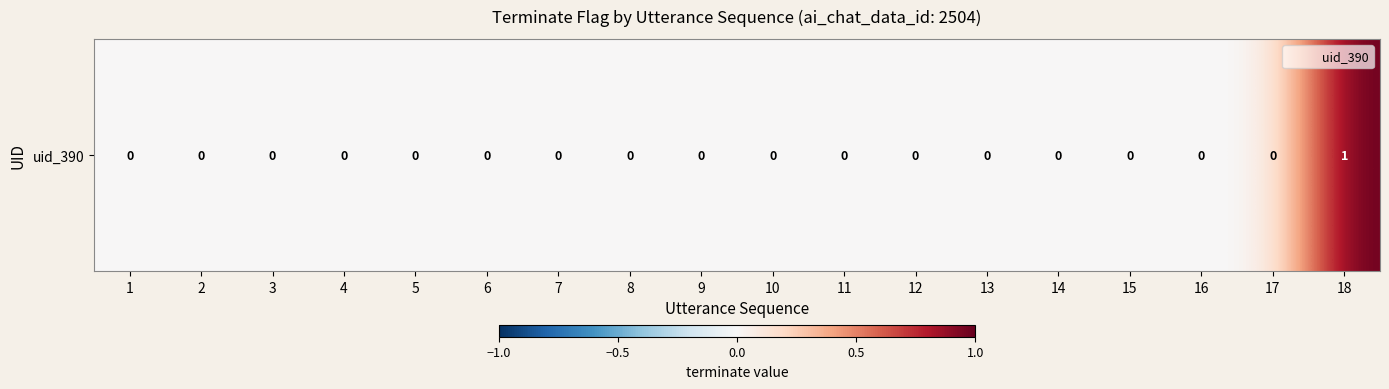

At which category does the chart reach its minimum across all series?

1